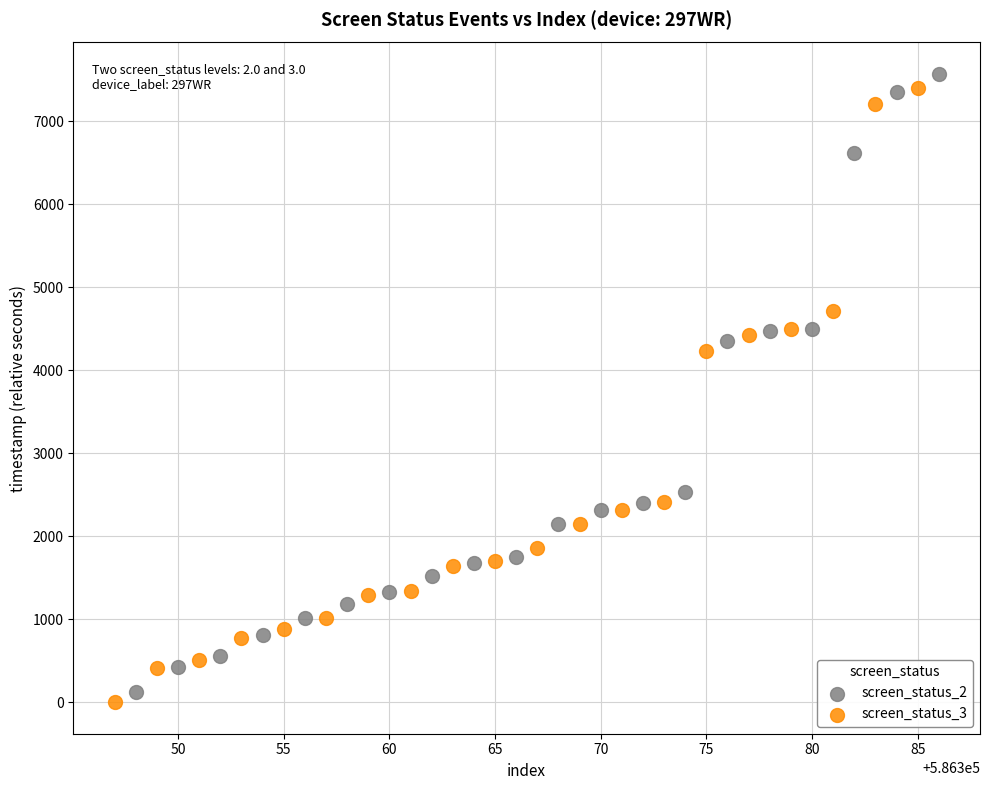

Which series has the largest Y range (max minus min)?

screen_status_2